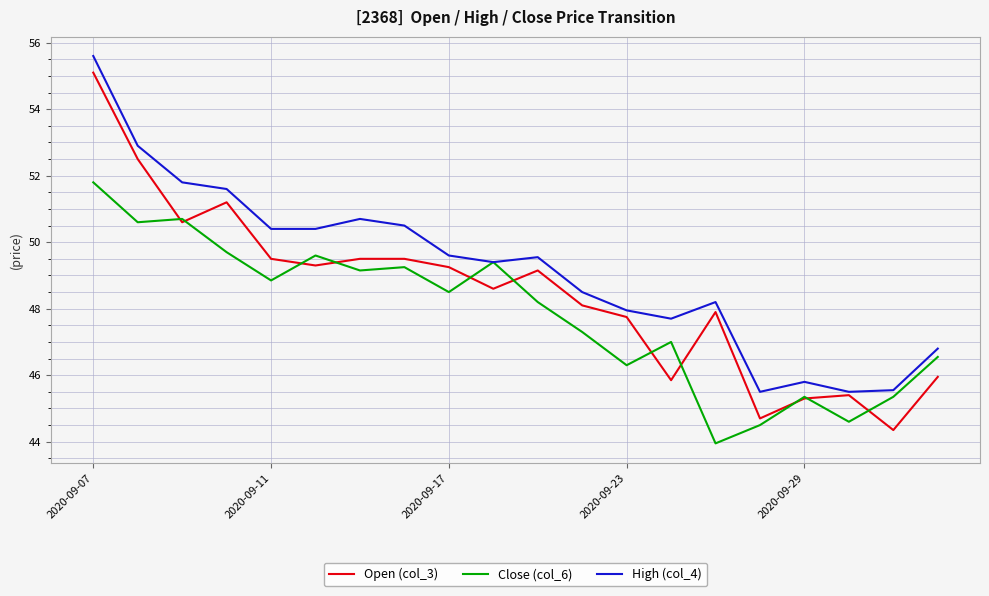

Rank the series by their average value, from lowest to highest.

Close (col_6), Open (col_3), High (col_4)